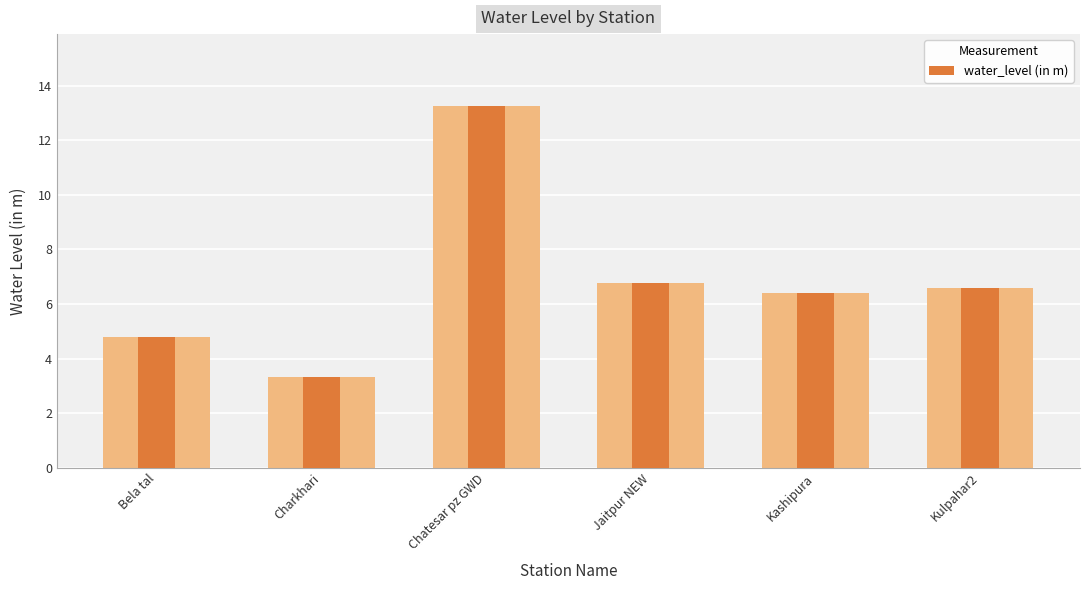

Rank the categories by value from lowest to highest.

Charkhari, Bela tal, Kashipura, Kulpahar2, Jaitpur NEW, Chatesar pz GWD